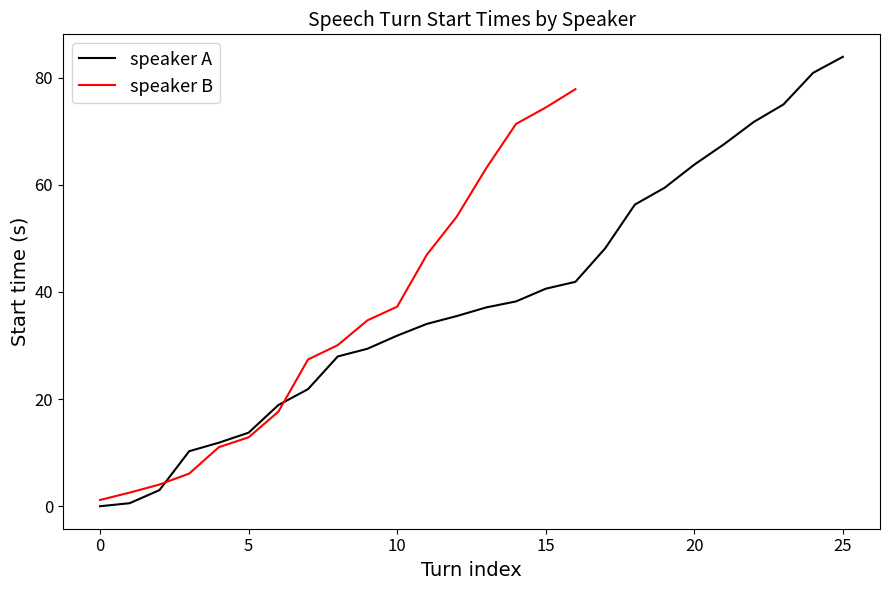

Count the number of values greater than 37.

13